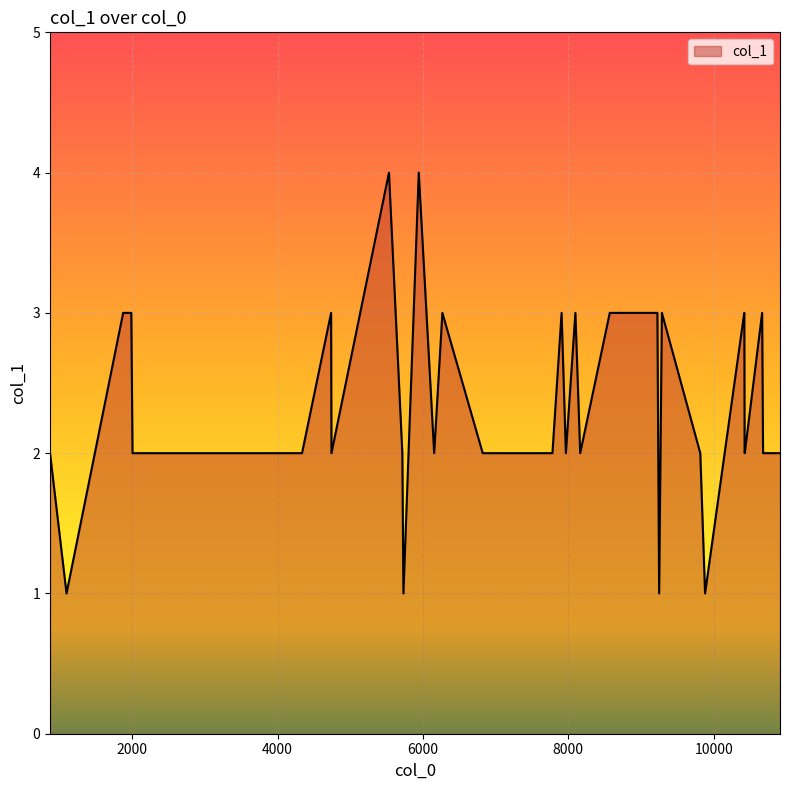

What is the greatest value displayed?

4